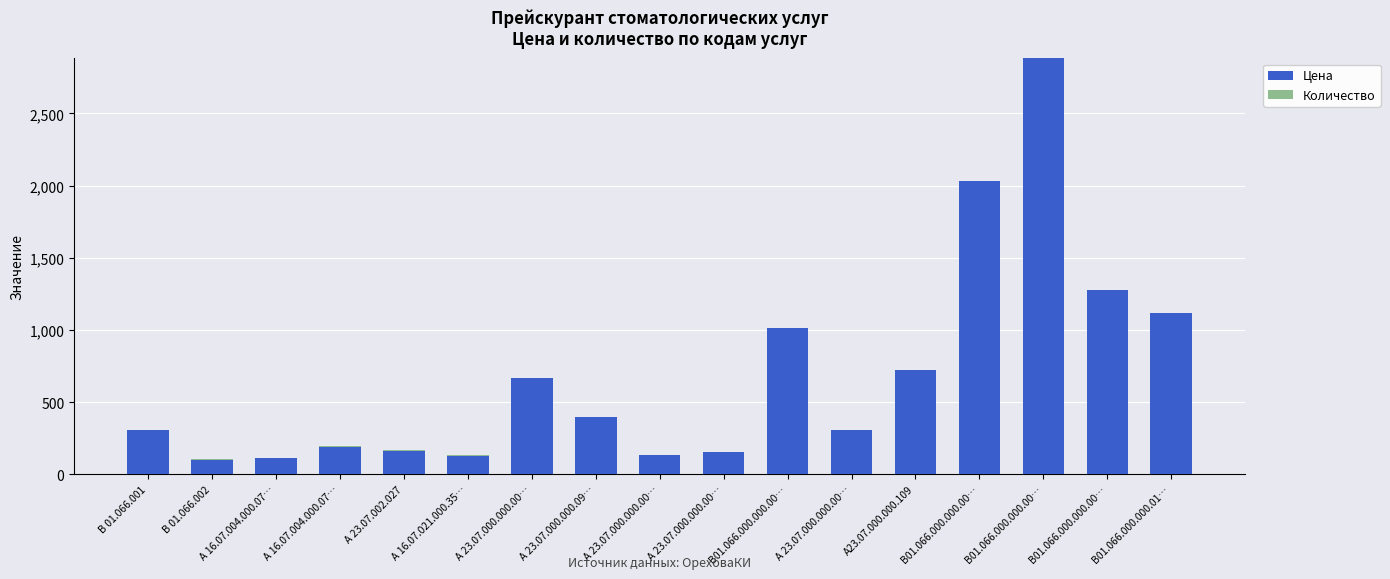

True or false: Цена has a value of 2034 at В01.066.000.000.00….

True